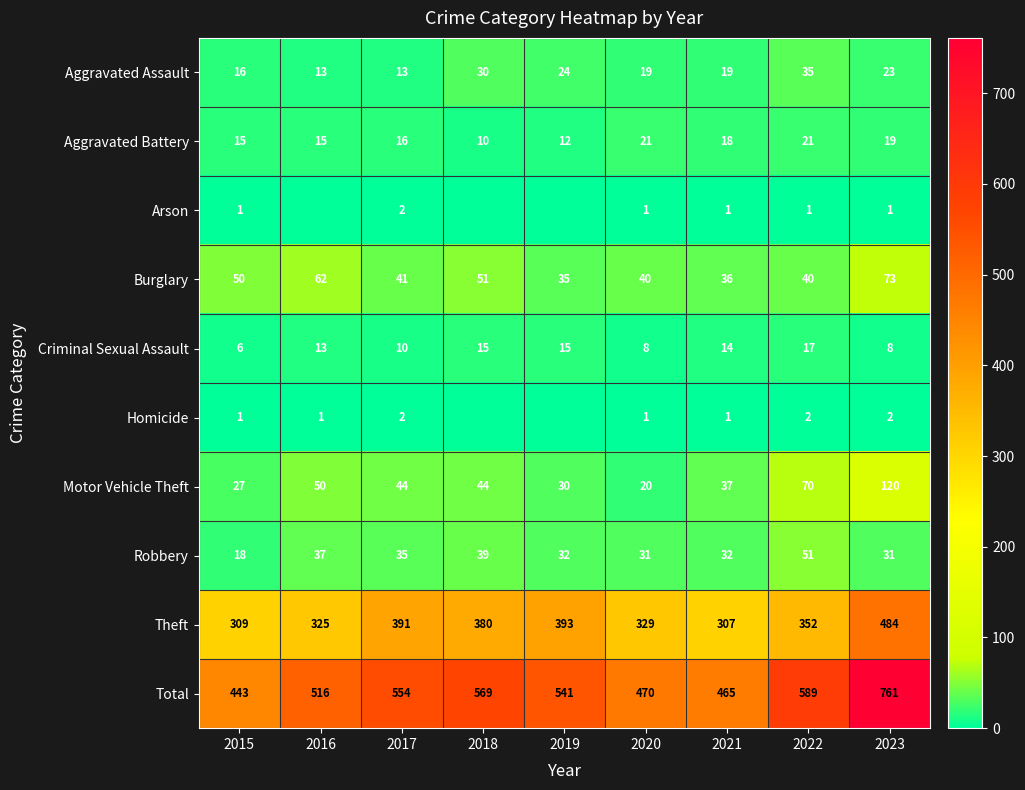

At which label does Aggravated Assault reach its peak?

2022